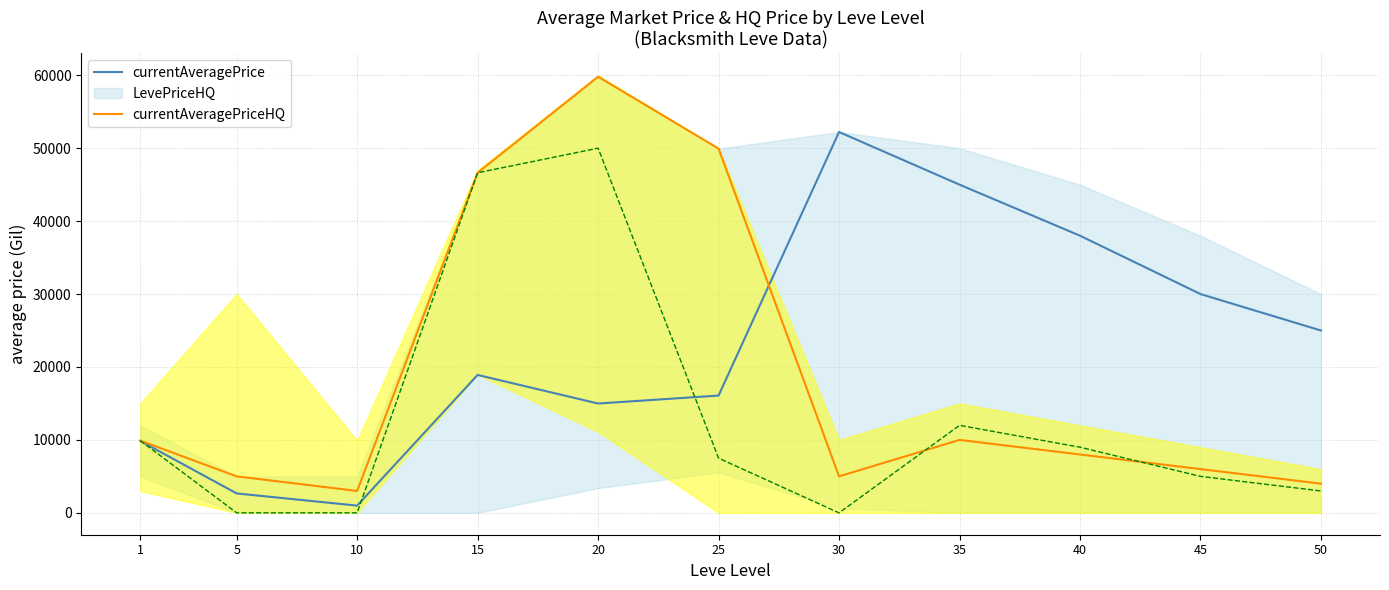

How many data points does each series have?

11